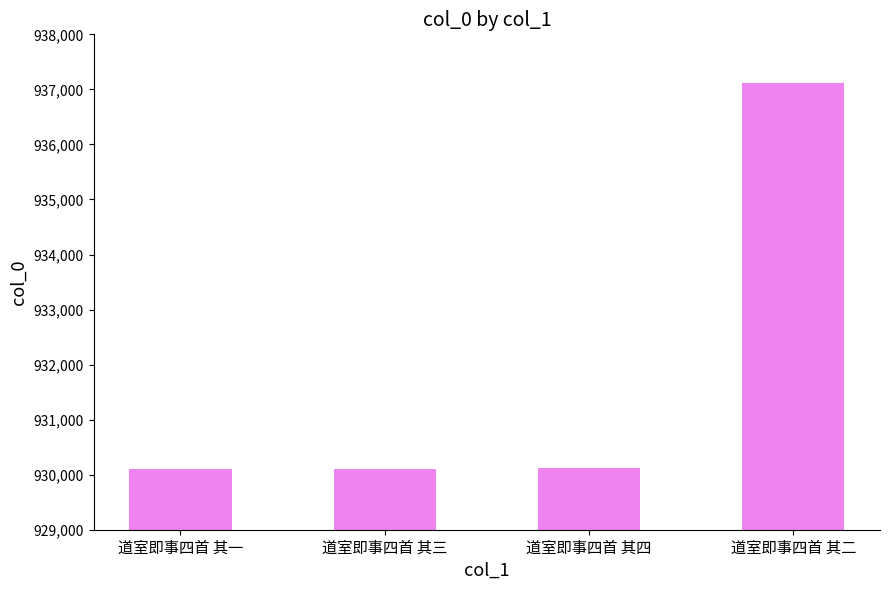

What is the change in value from 道室即事四首 其四 to 道室即事四首 其二?

+7000